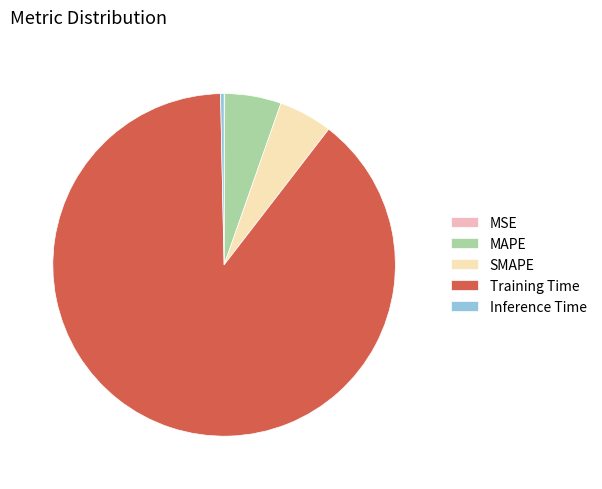

Between Training Time and SMAPE, which is larger?

Training Time